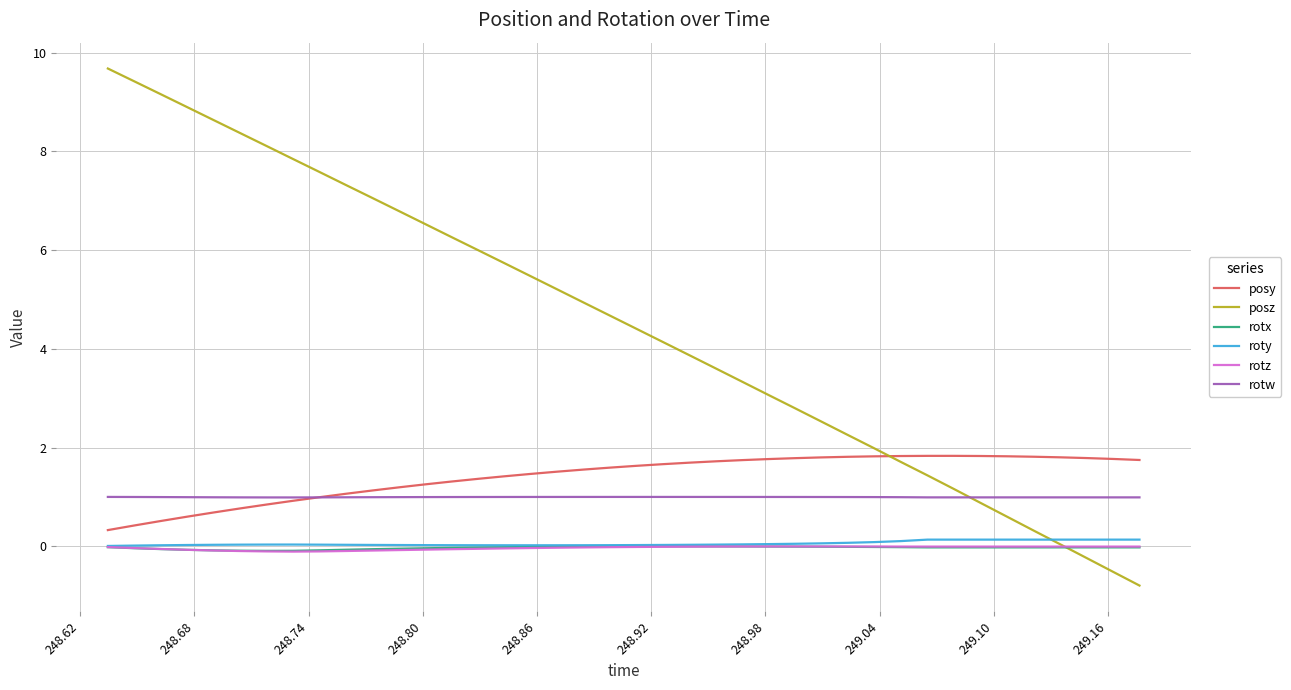

True or false: posy and roty cross at least once.

False